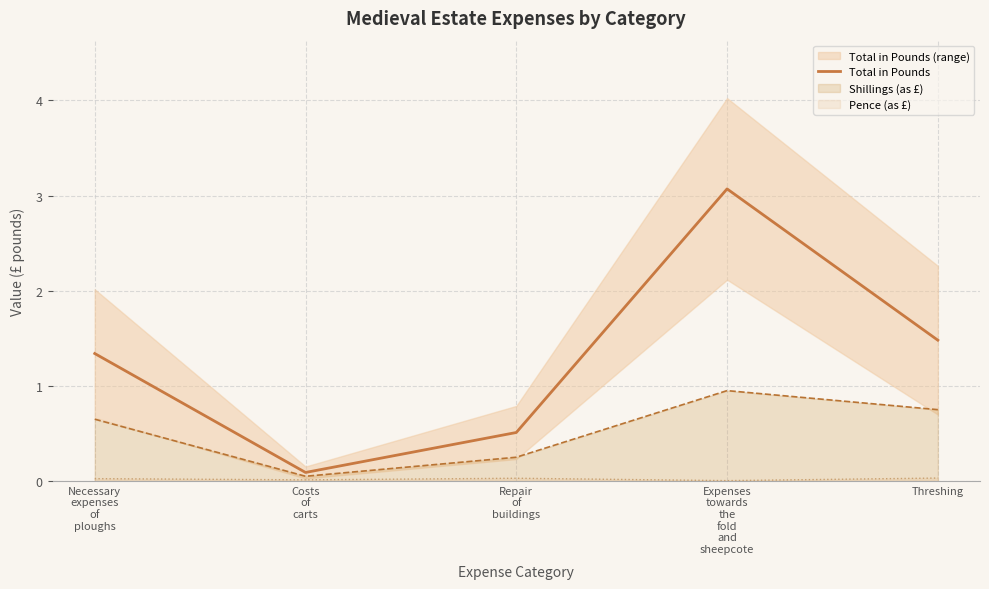

Count the number of values greater than 1.

3